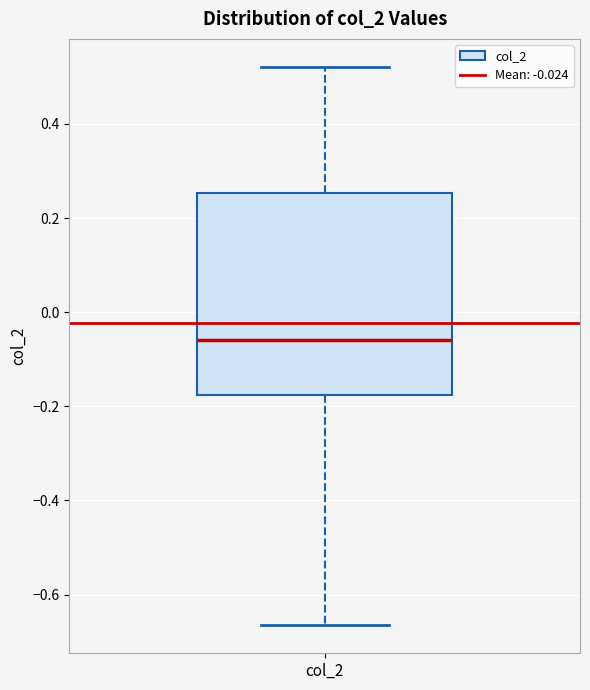

Where does the upper whisker of the box for col_2 end on the y-axis? The values are not printed on the chart, so give them approximately, as read against the axis.

0.52